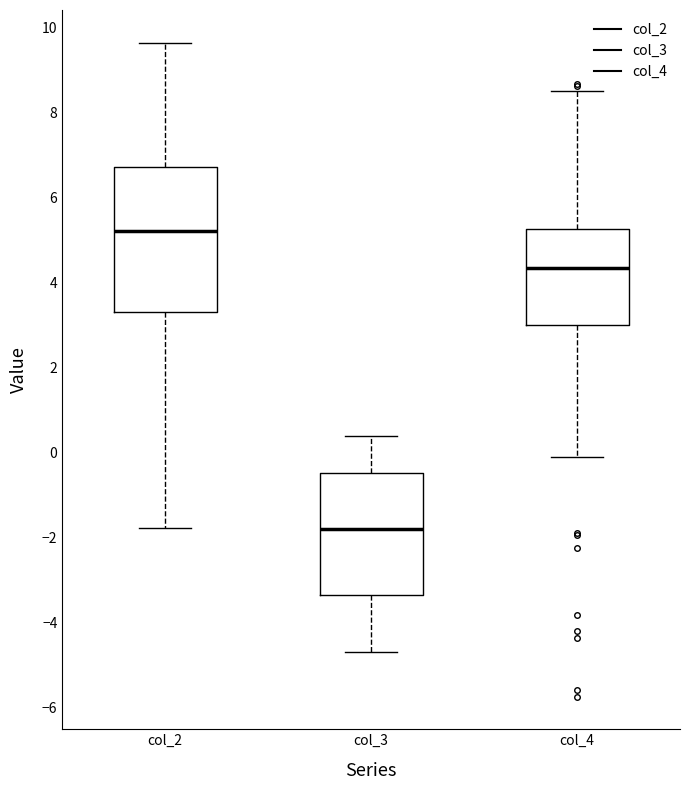

Which box is the tallest, from its lower edge to its upper edge?

col_2